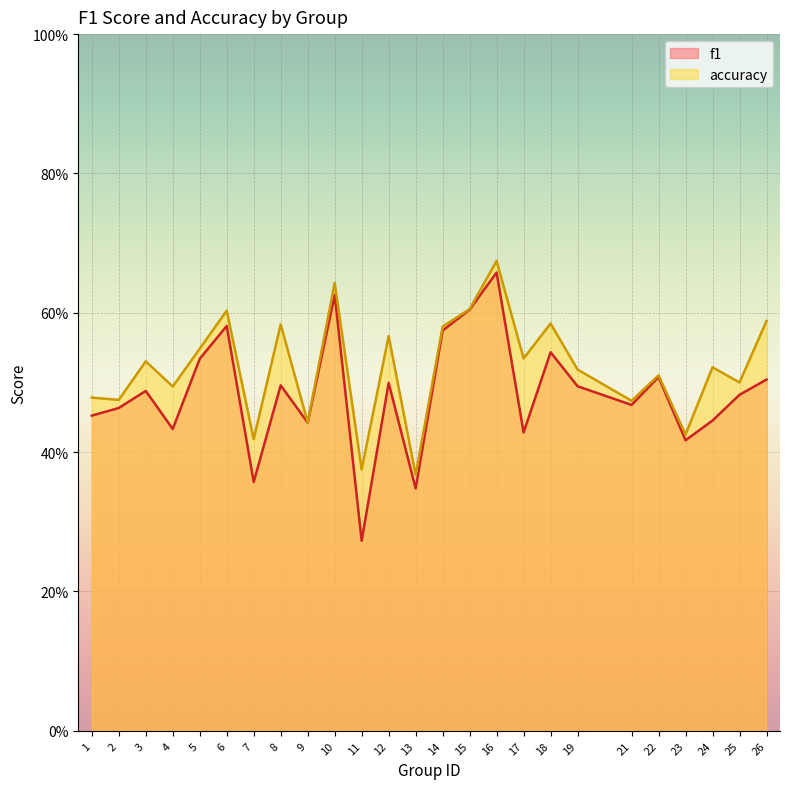

True or false: f1 has more than 1 interior local peaks.

True